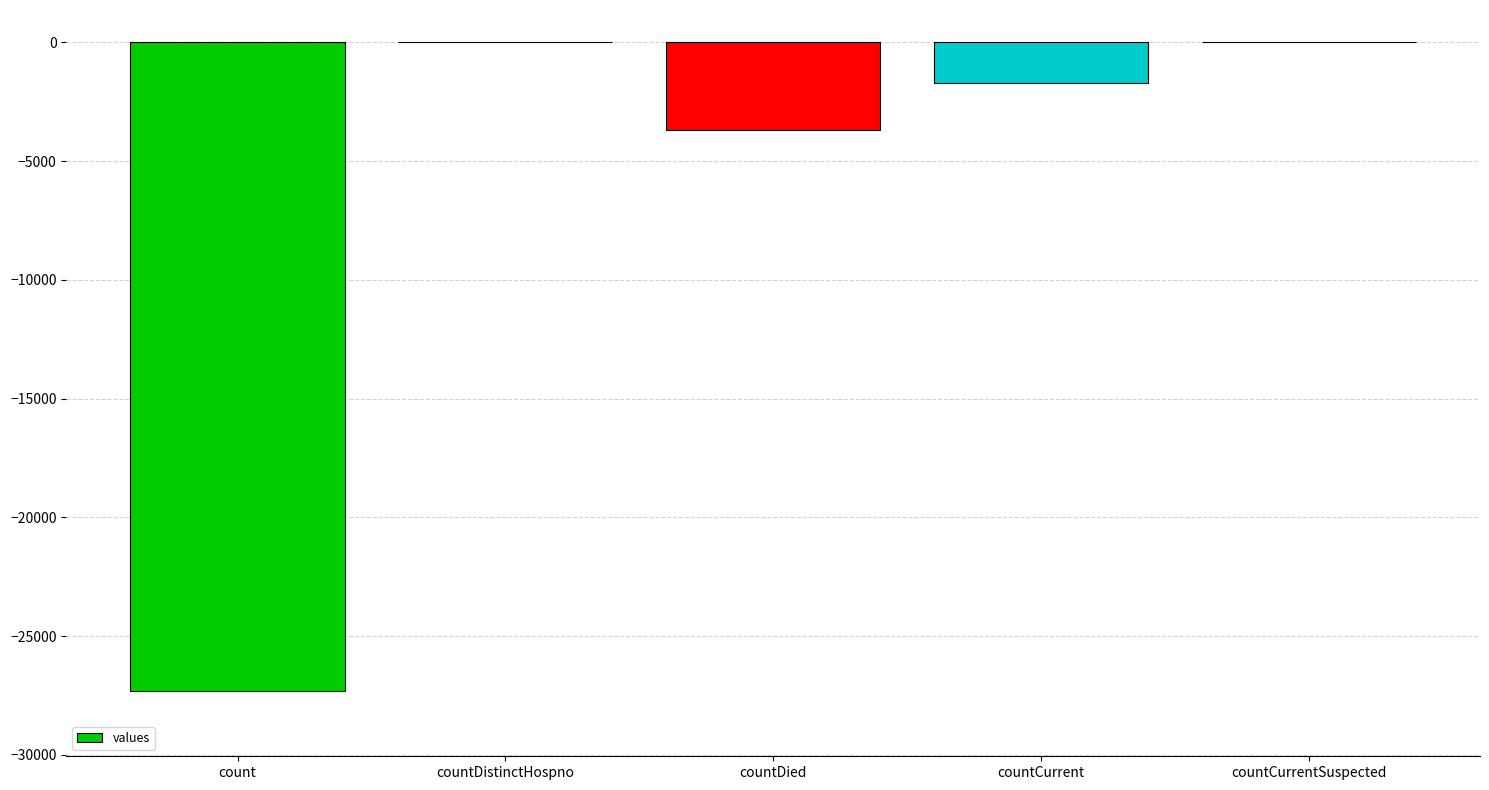

Does the chart contain stacked bars?

No